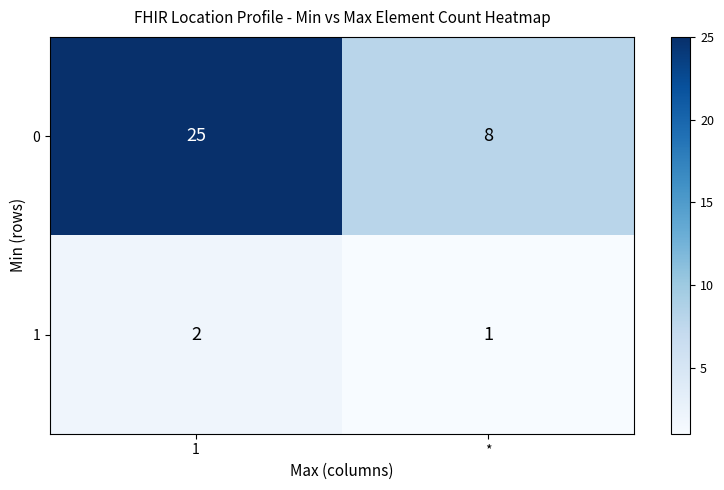

List the series in order of their overall mean, lowest first.

1, 0